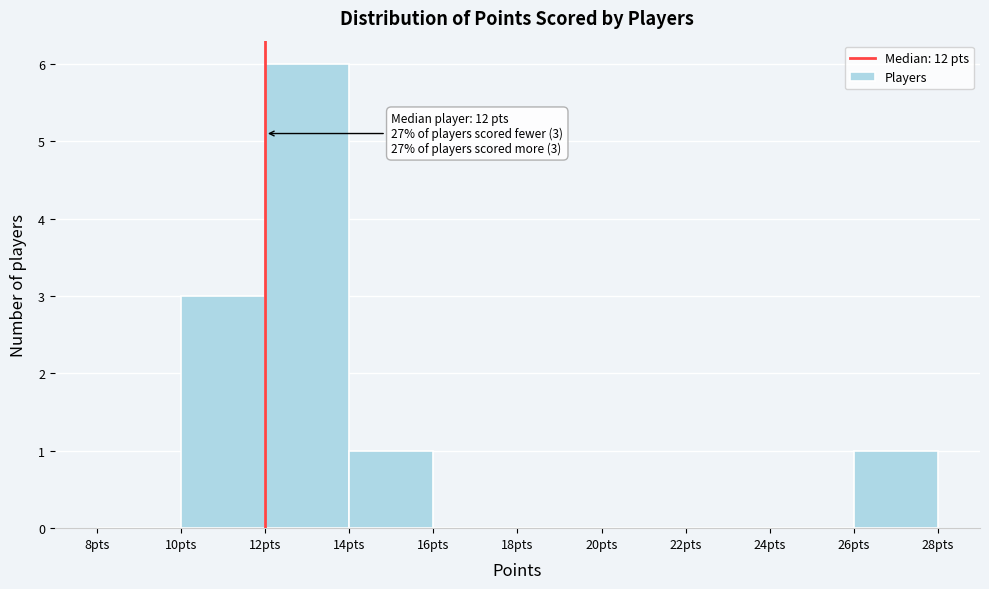

Which range on the x-axis has the tallest bar?

12 to 14